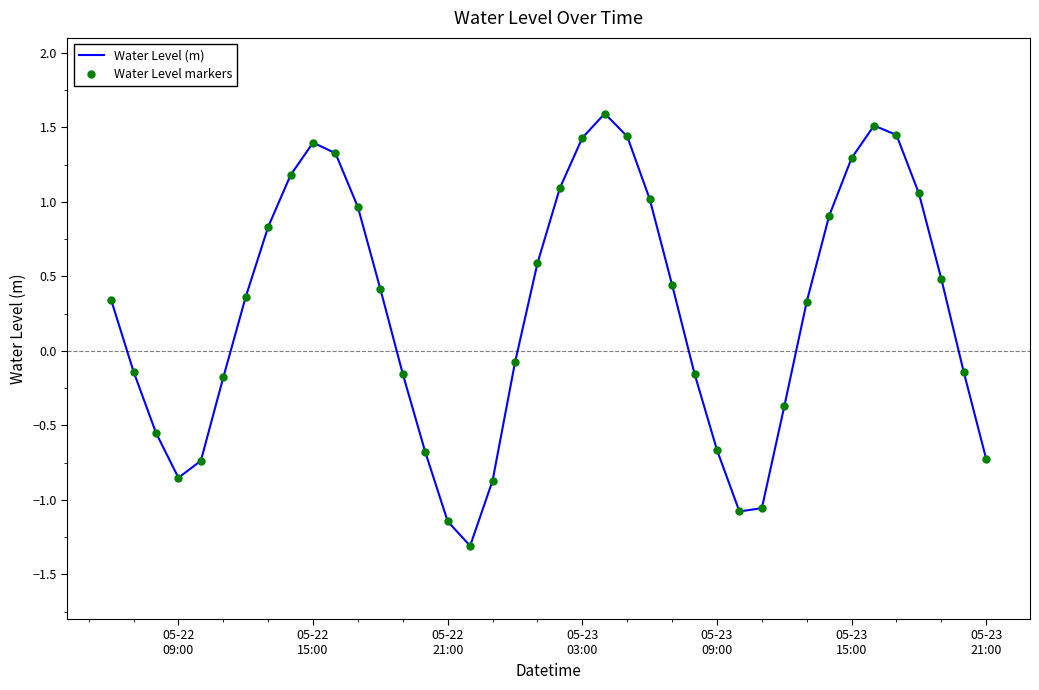

Reading left to right, list all the values displayed in this chart.

Water Level (m): 0.3	-0.1	-0.6	-0.9	-0.7	-0.2	0.4	0.8	1.2	1.4	1.3	1.0	0.4	-0.2	-0.7	-1.1	-1.3	-0.9	-0.1	0.6	1.1	1.4	1.6	1.4	1.0	0.4	-0.2	-0.7	-1.1	-1.1	-0.4	0.3	0.9	1.3	1.5	1.4	1.1	0.5	-0.1	-0.7
Water Level markers: 0.3	-0.1	-0.6	-0.9	-0.7	-0.2	0.4	0.8	1.2	1.4	1.3	1.0	0.4	-0.2	-0.7	-1.1	-1.3	-0.9	-0.1	0.6	1.1	1.4	1.6	1.4	1.0	0.4	-0.2	-0.7	-1.1	-1.1	-0.4	0.3	0.9	1.3	1.5	1.4	1.1	0.5	-0.1	-0.7